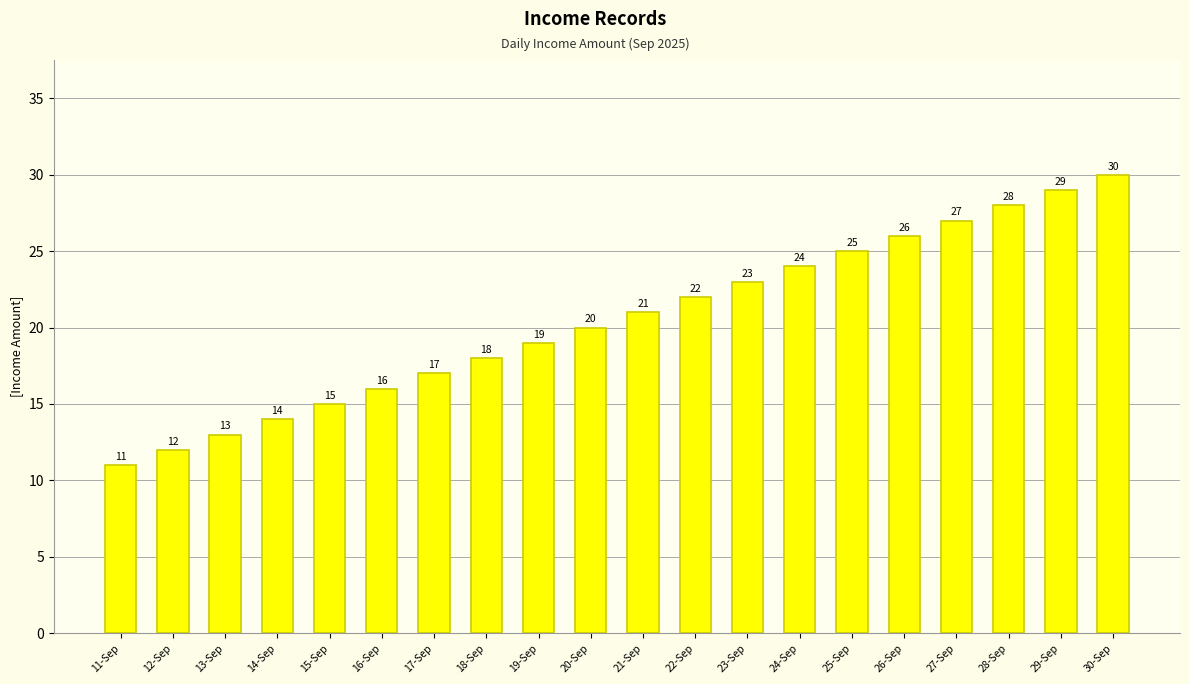

What is the ratio of the value at 13-Sep to the value at 27-Sep?

0.5